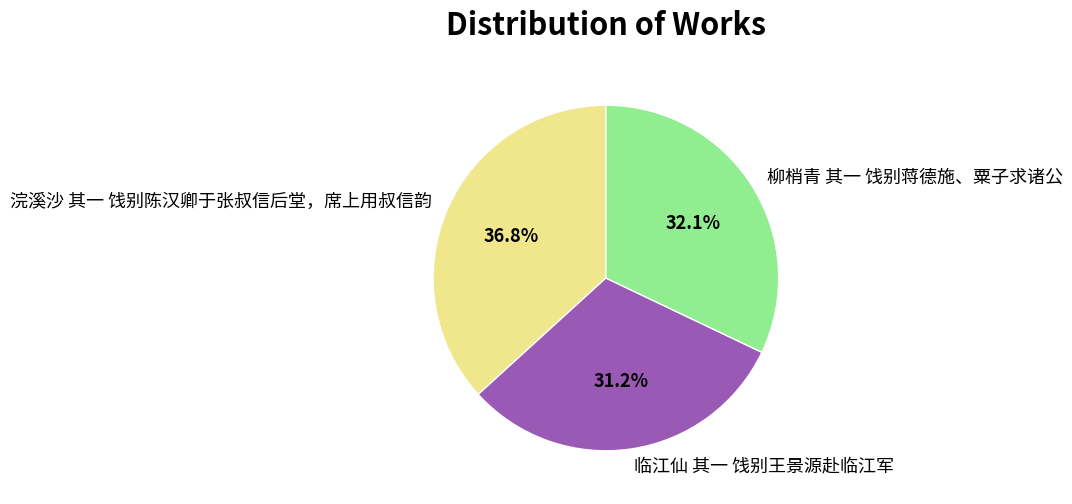

What is the smallest slice in the pie chart?

临江仙 其一 饯别王景源赴临江军